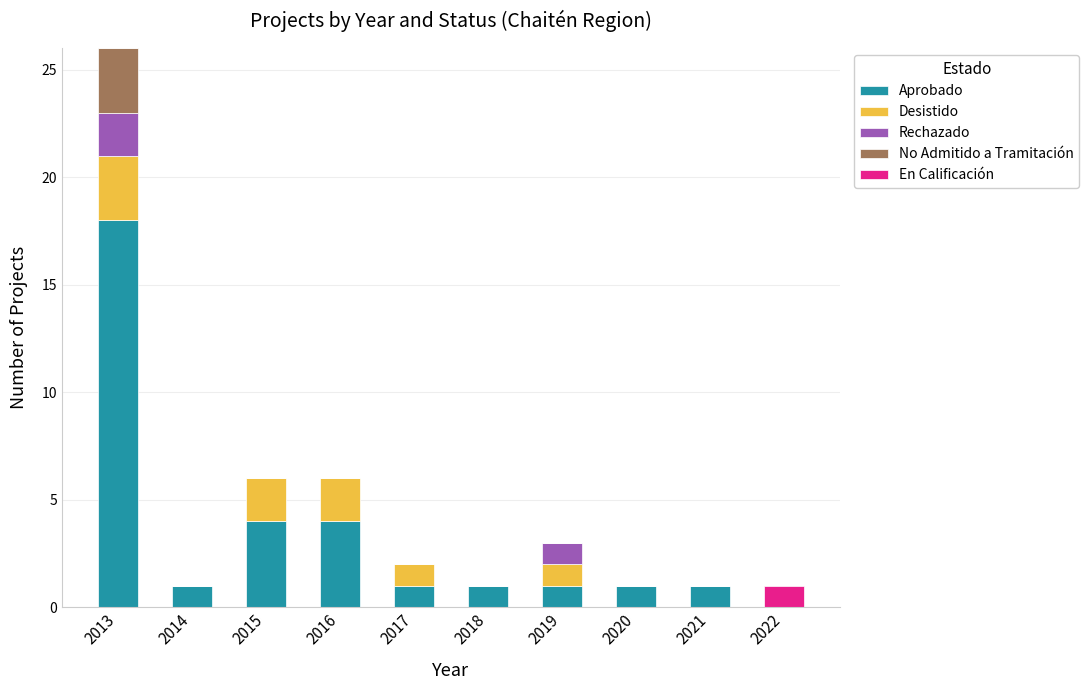

At which category is the sum across all series the highest?

2013